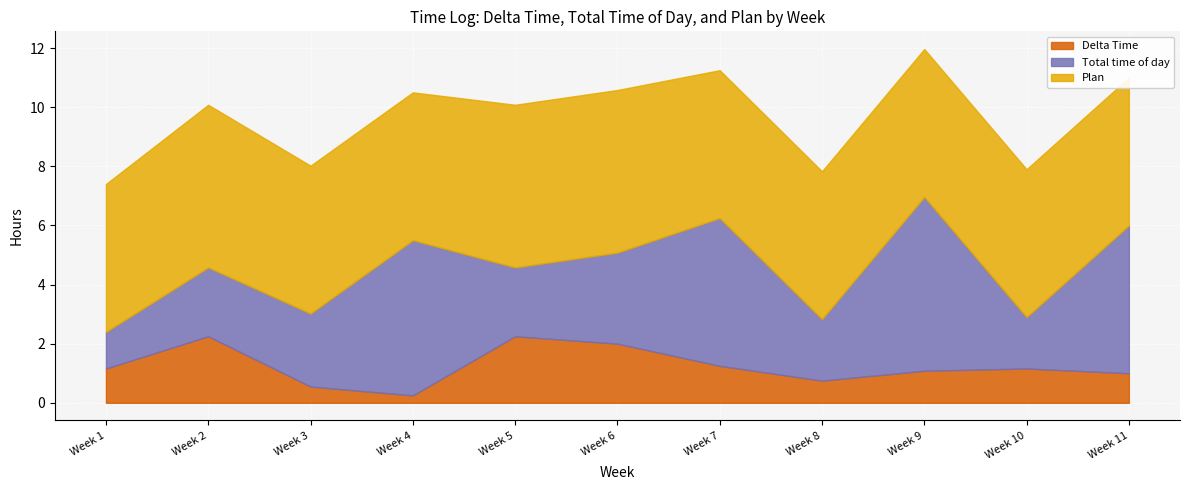

Reading left to right, transcribe all the data shown in this chart.

Delta Time: Week 1=1.2	Week 2=2.2	Week 3=0.6	Week 4=0.2	Week 5=2.2	Week 6=2.0	Week 7=1.2	Week 8=0.8	Week 9=1.1	Week 10=1.2	Week 11=1.0
Total time of day: Week 1=1.2	Week 2=2.3	Week 3=2.5	Week 4=5.2	Week 5=2.3	Week 6=3.1	Week 7=5.0	Week 8=2.1	Week 9=5.9	Week 10=1.7	Week 11=5.0
Plan: Week 1=5.0	Week 2=5.5	Week 3=5.0	Week 4=5.0	Week 5=5.5	Week 6=5.5	Week 7=5.0	Week 8=5.0	Week 9=5.0	Week 10=5.0	Week 11=5.0